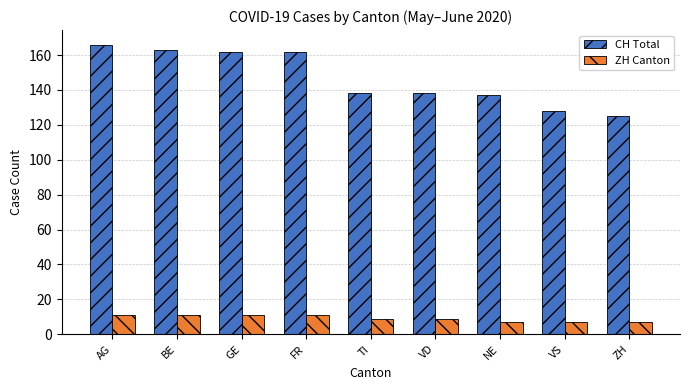

What is the label of the 7th bar from the left?

NE